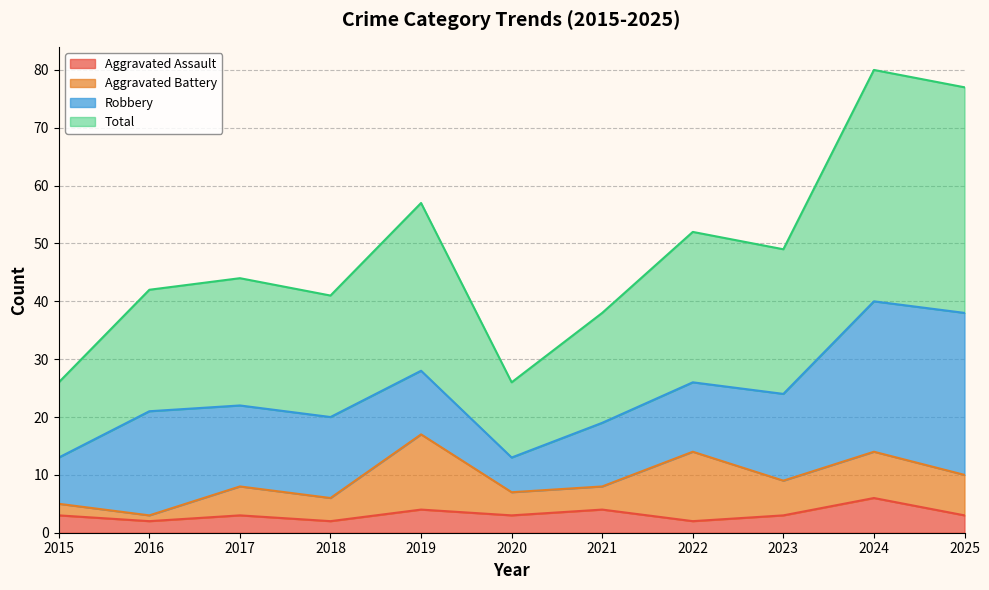

What is the highest value of the Aggravated Assault series?

6